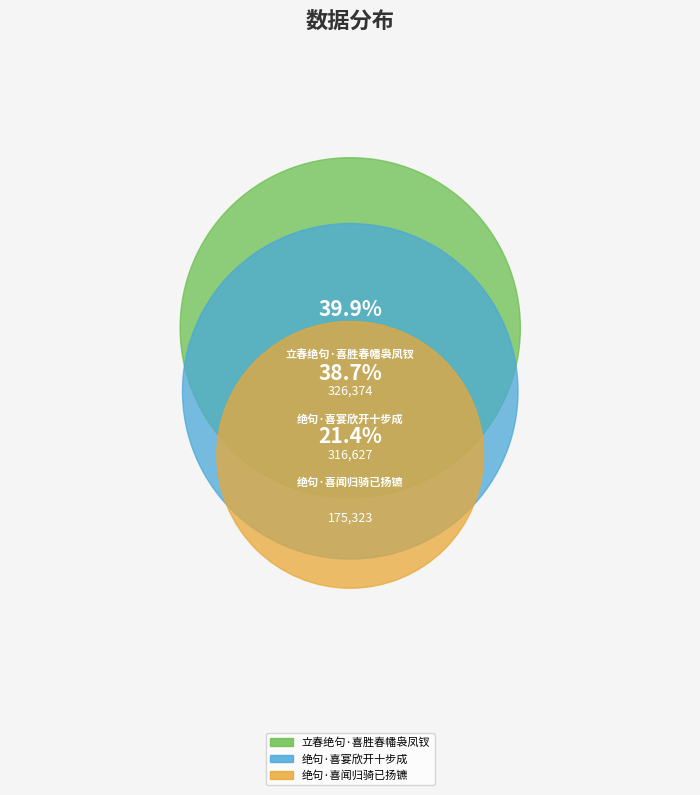

Does any single category account for the majority?

No